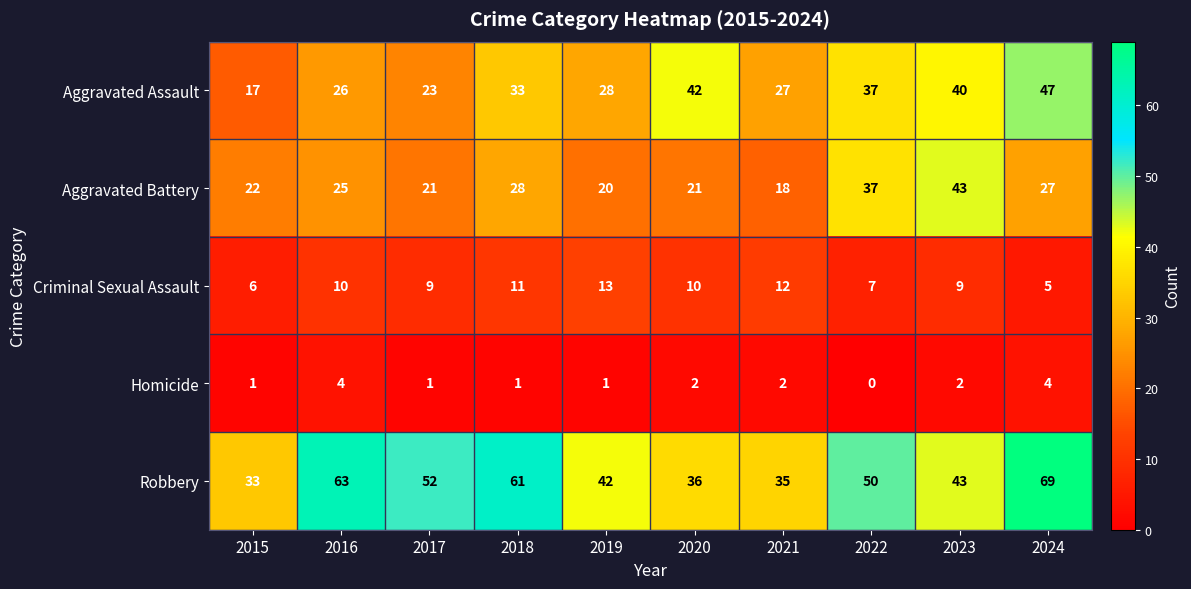

Is the value of Homicide at 2023 greater than the value of Aggravated Battery at 2023?

No